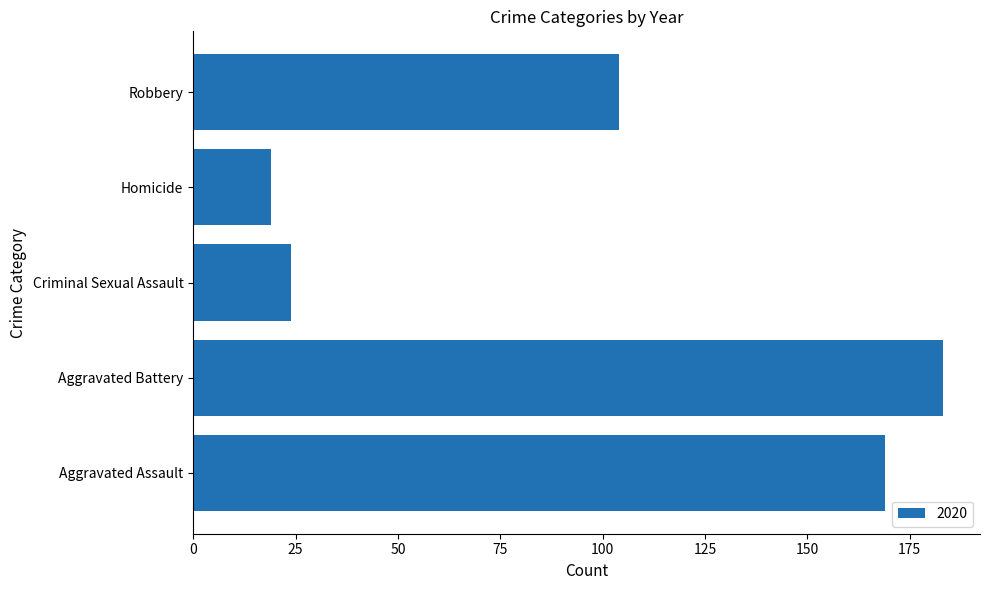

Which label corresponds to the smallest value in the chart?

Homicide